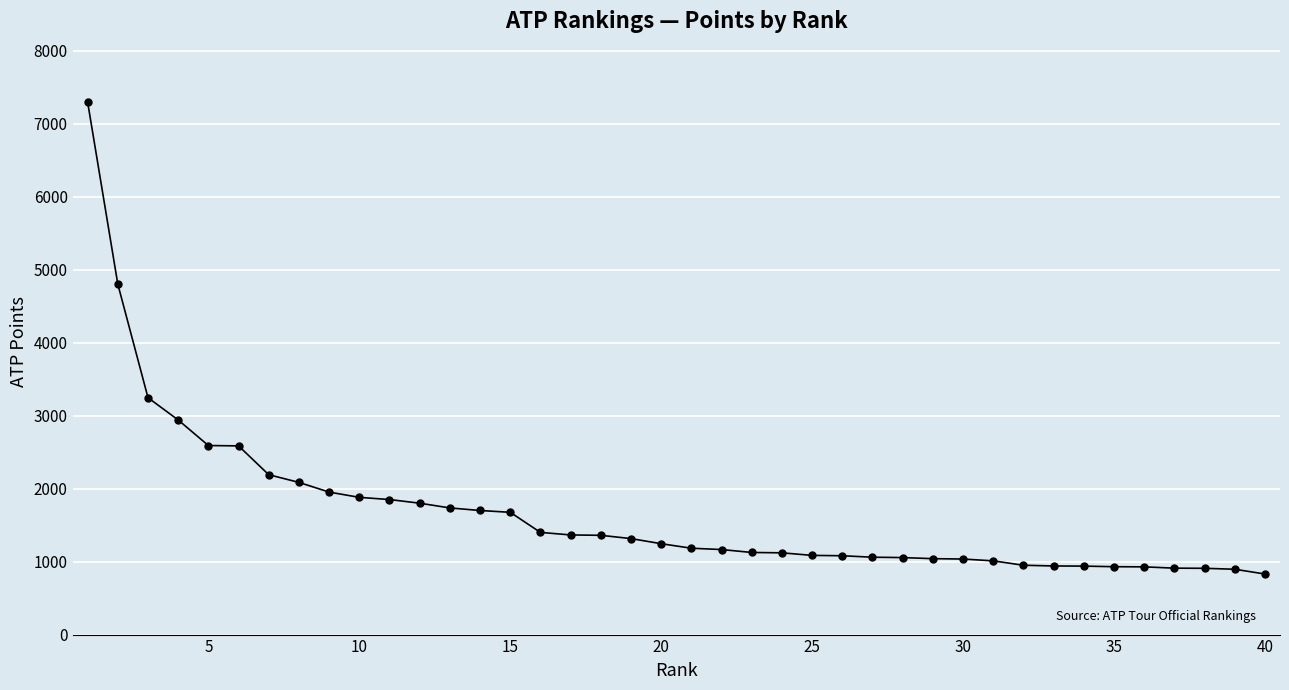

What is the greatest value displayed?

7295